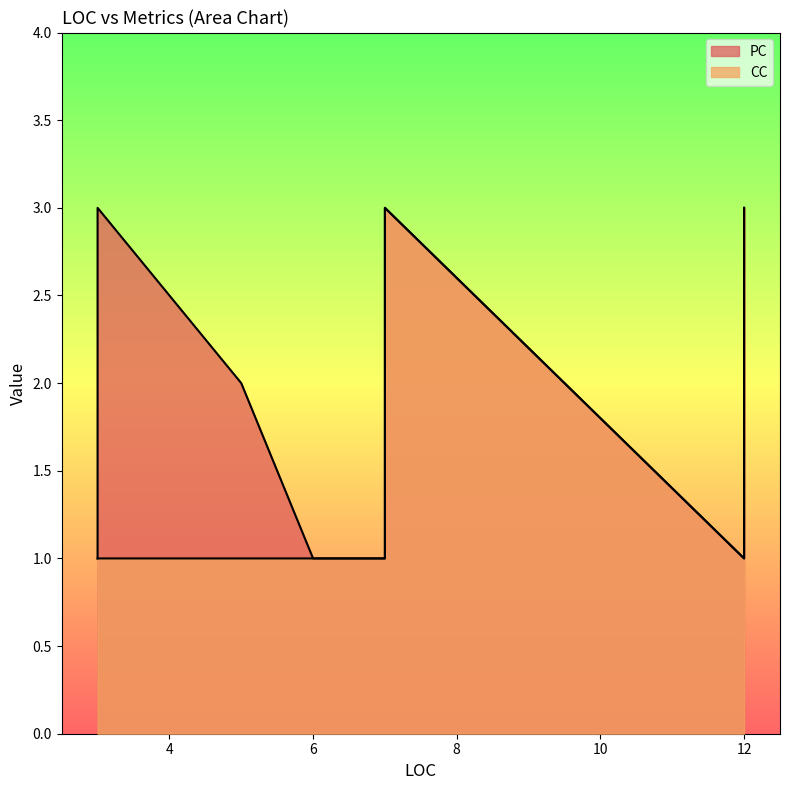

Which category has the lowest value in the CC series?

3